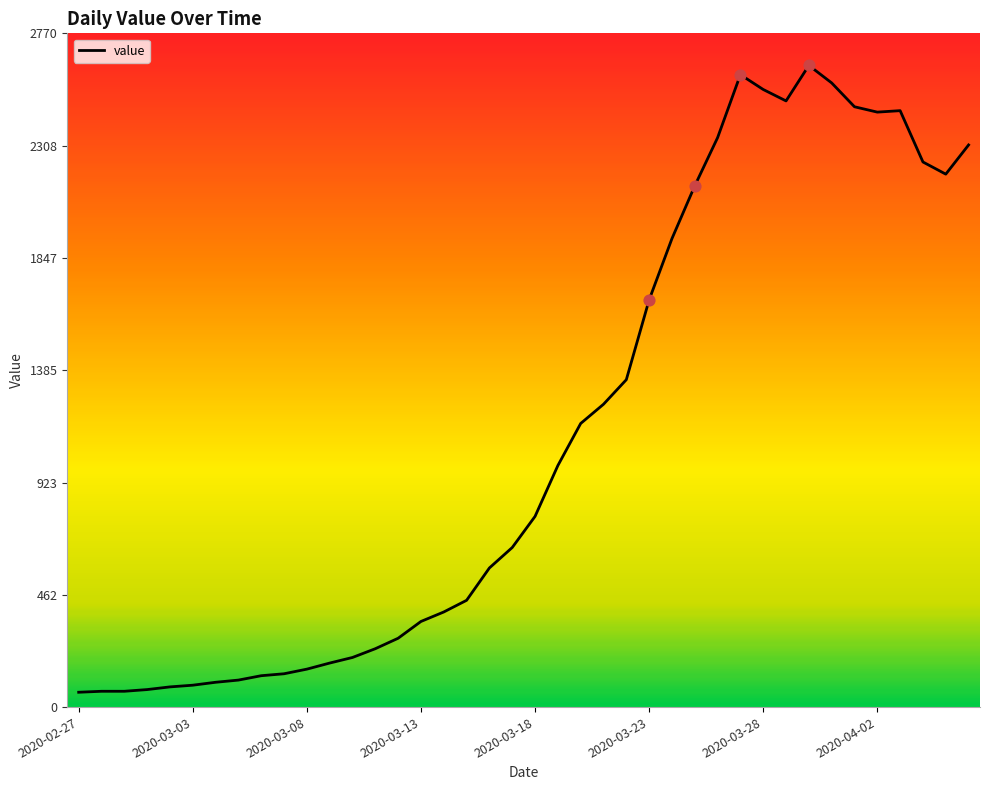

What is the minimum value shown in the chart?

61